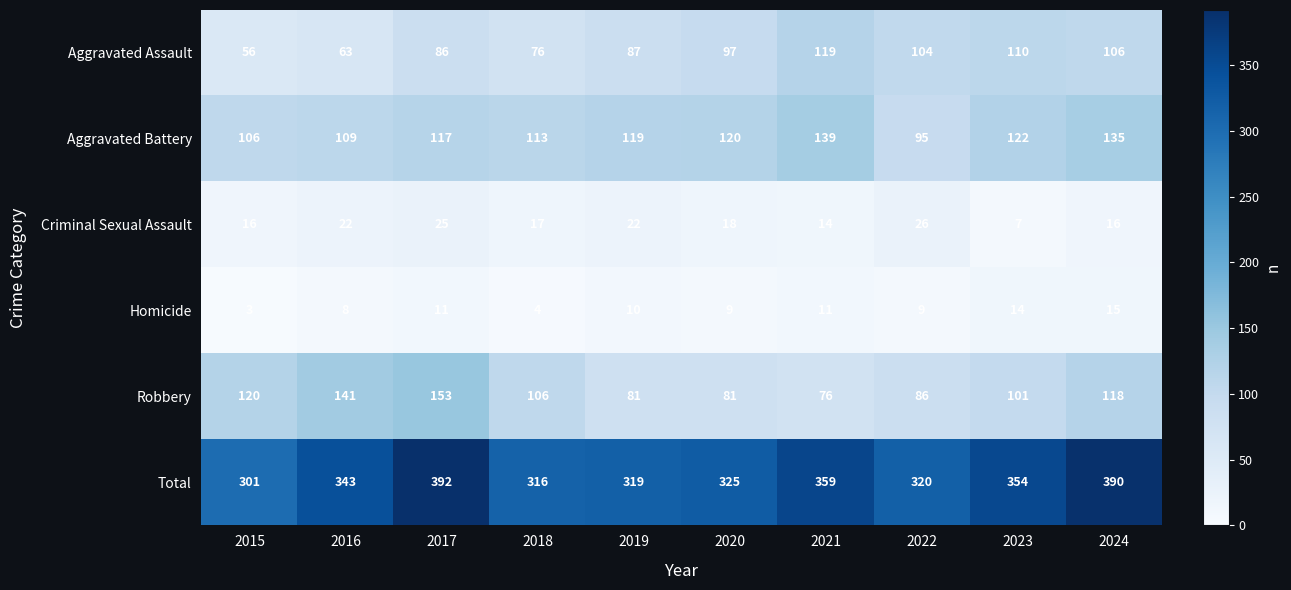

What is the difference between the highest and lowest values at 2016?

335